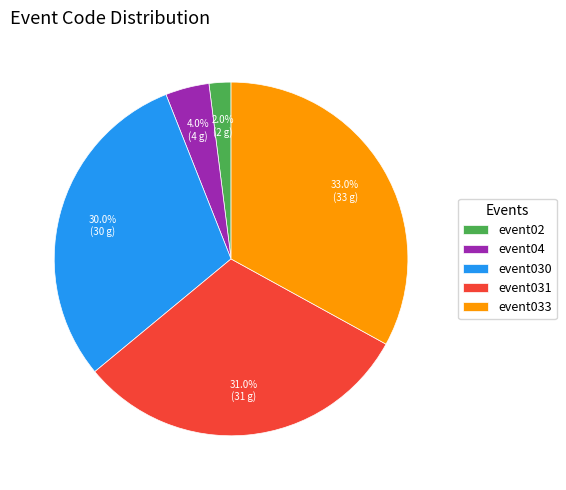

True or false: event031 accounts for 31% of the total.

True